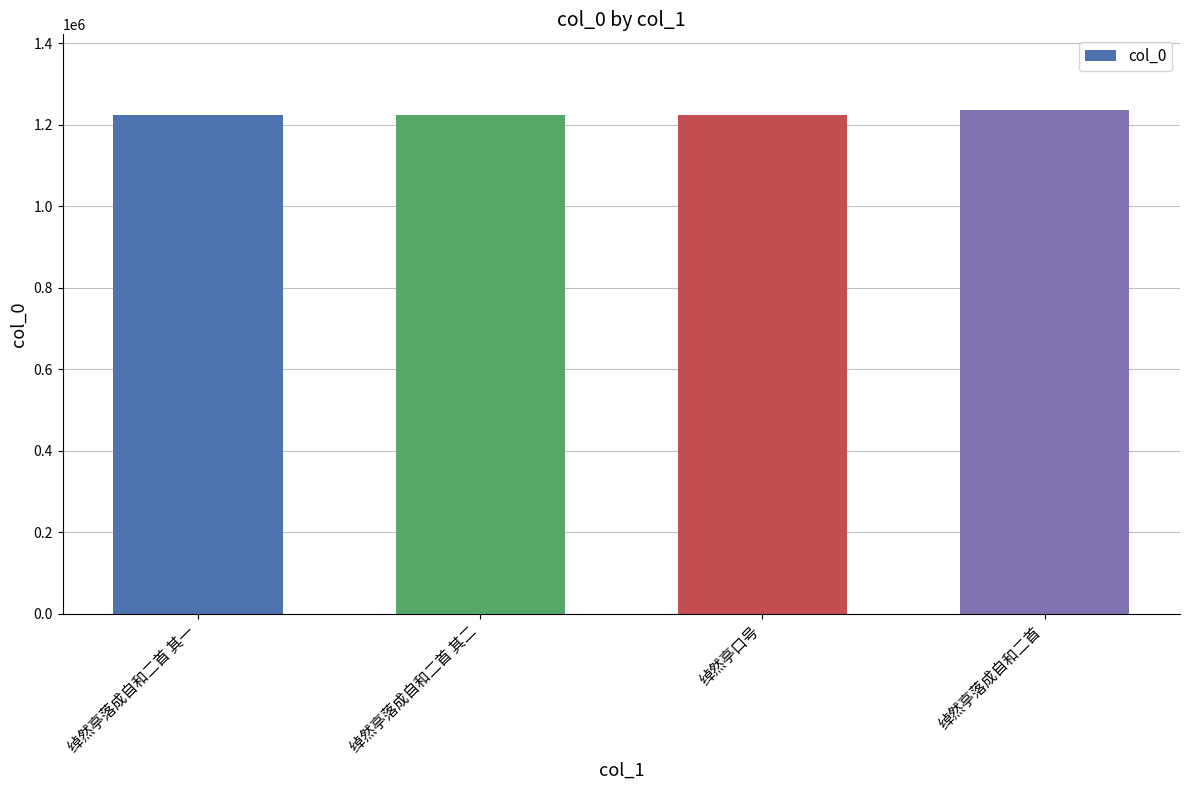

What is the maximum value shown in the chart?

1236044